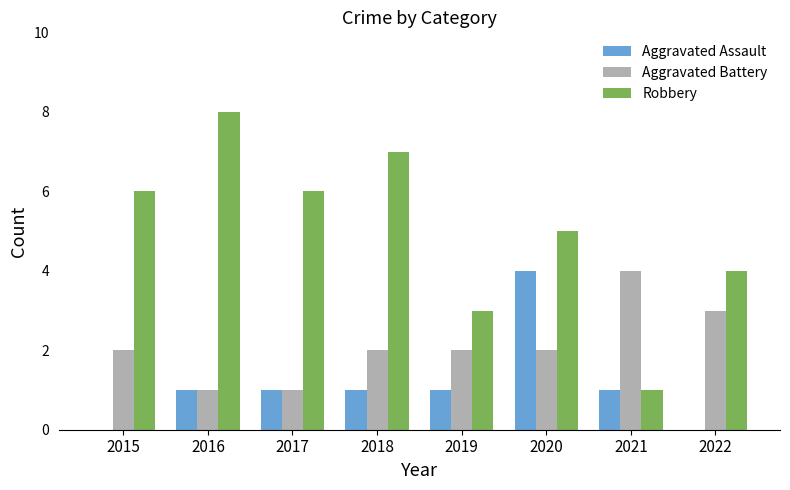

Is it true that Aggravated Assault equals 0 at 2022?

True